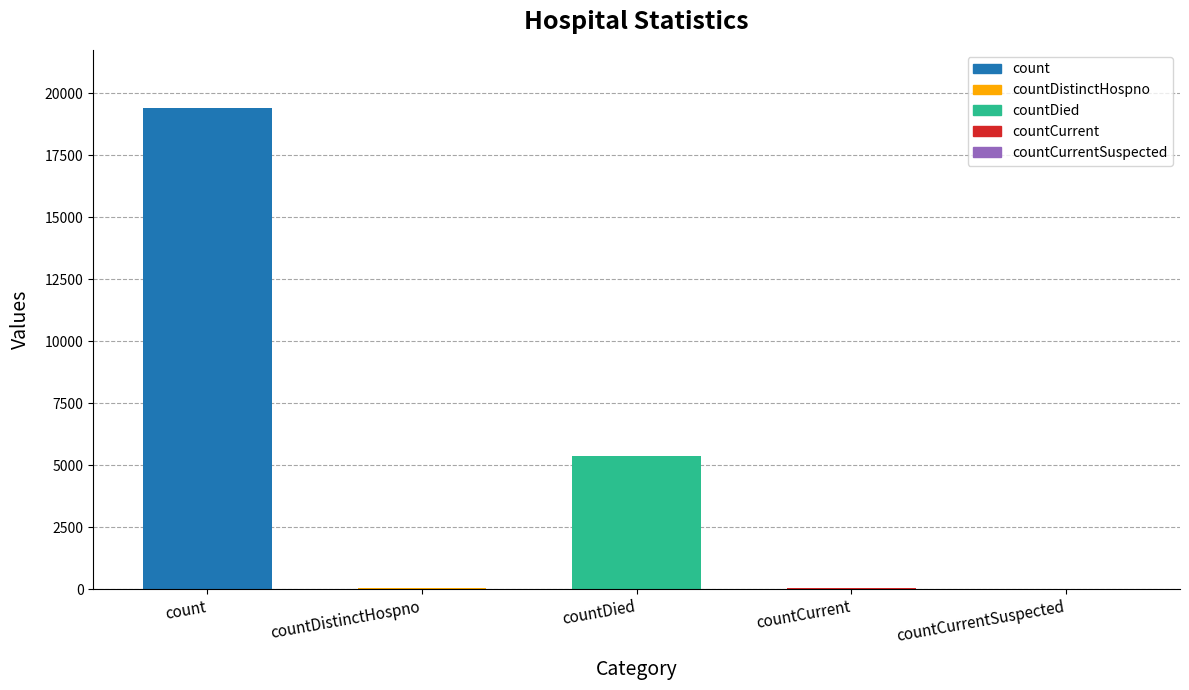

How many categories are shown in the chart?

5